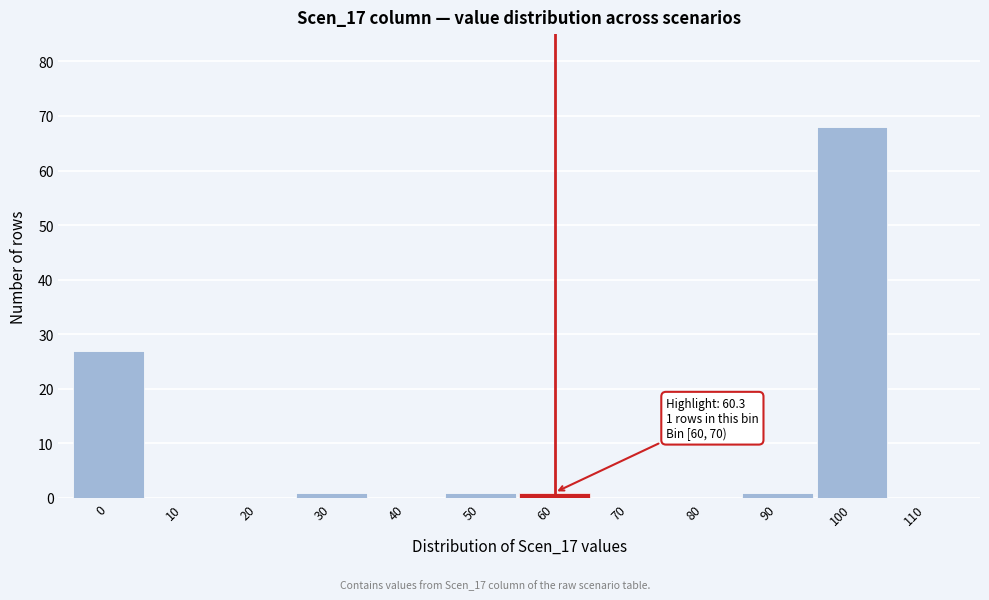

Reading left to right, transcribe all the data shown in this chart.

0=27	10=0	20=0	30=1	40=0	50=1	60=1	70=0	80=0	90=1	100=68	110=0